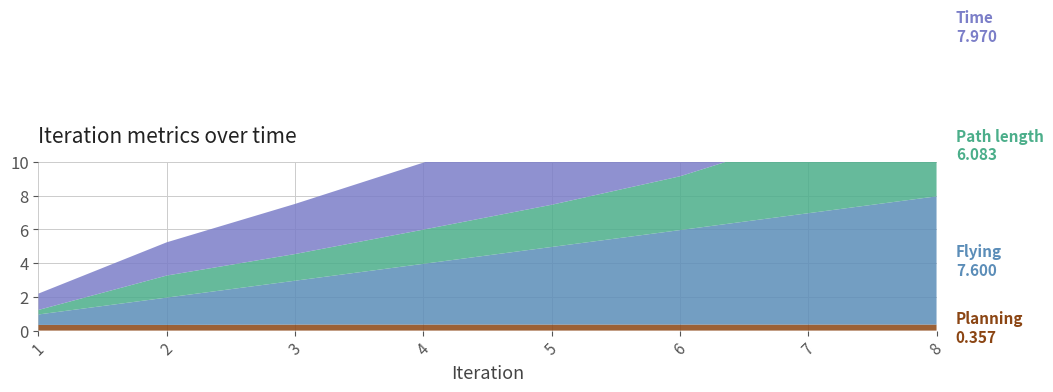

Reading left to right, list all the values displayed in this chart.

Planning: 1=0.3	2=0.3	3=0.4	4=0.4	5=0.4	6=0.4	7=0.4	8=0.4
Flying: 1=0.6	2=1.6	3=2.6	4=3.6	5=4.6	6=5.6	7=6.6	8=7.6
Path length: 1=0.3	2=1.3	3=1.6	4=2.0	5=2.5	6=3.2	7=4.6	8=6.1
Time: 1=1.0	2=2.0	3=3.0	4=4.0	5=5.0	6=6.0	7=7.0	8=8.0